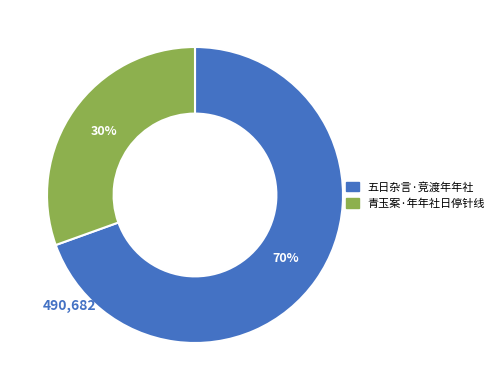

Which slice represents more than half of the pie?

五日杂言·竞渡年年社